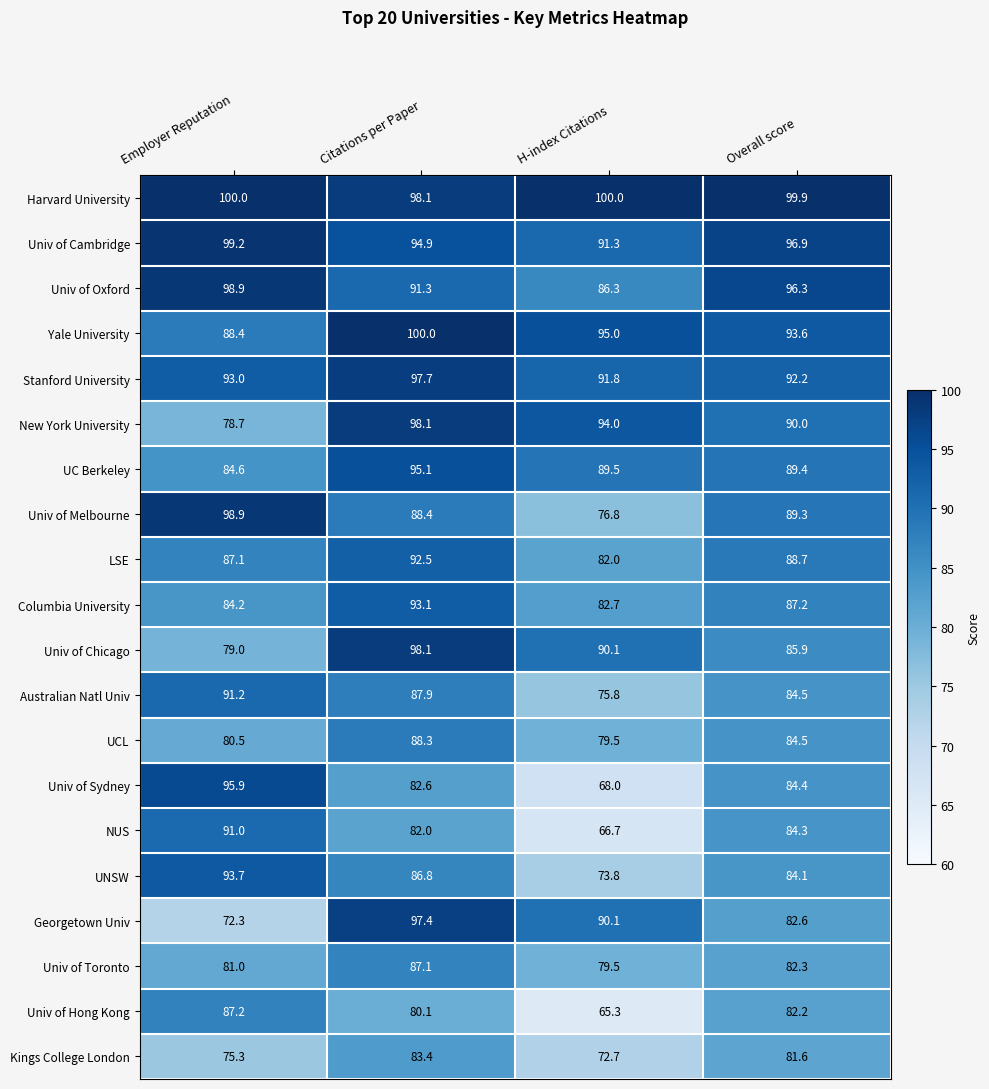

What is the smallest value displayed?

65.3